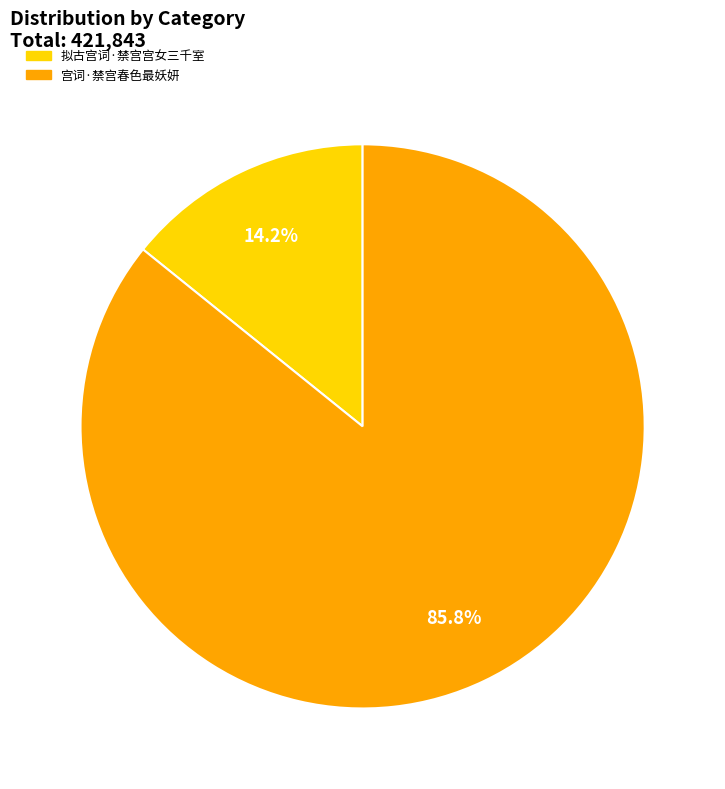

How many slices are in this pie chart?

2